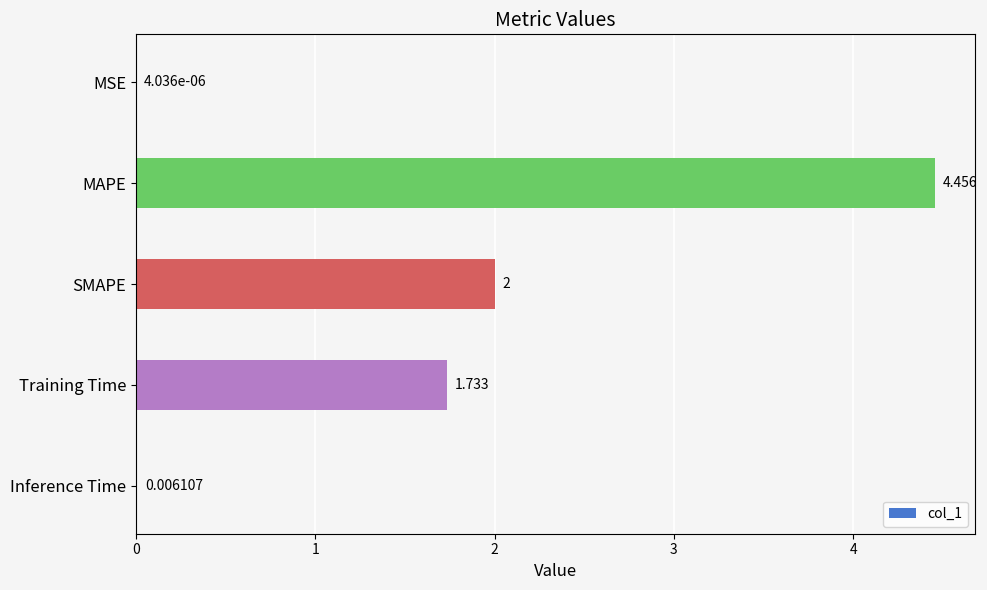

Which has a higher value, SMAPE or MAPE?

MAPE